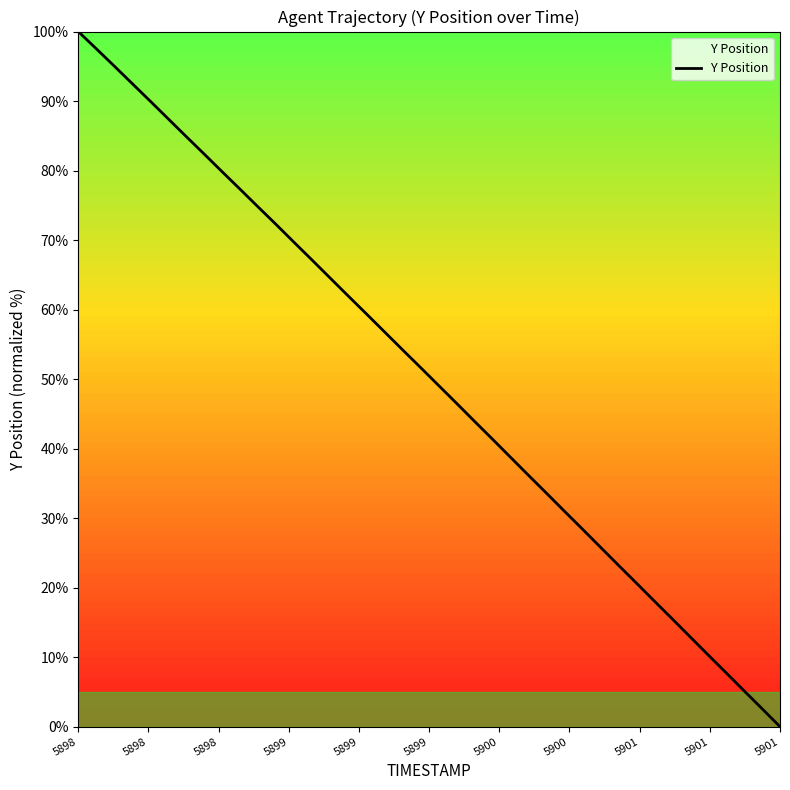

What is the difference between the second highest and minimum values?

97.5